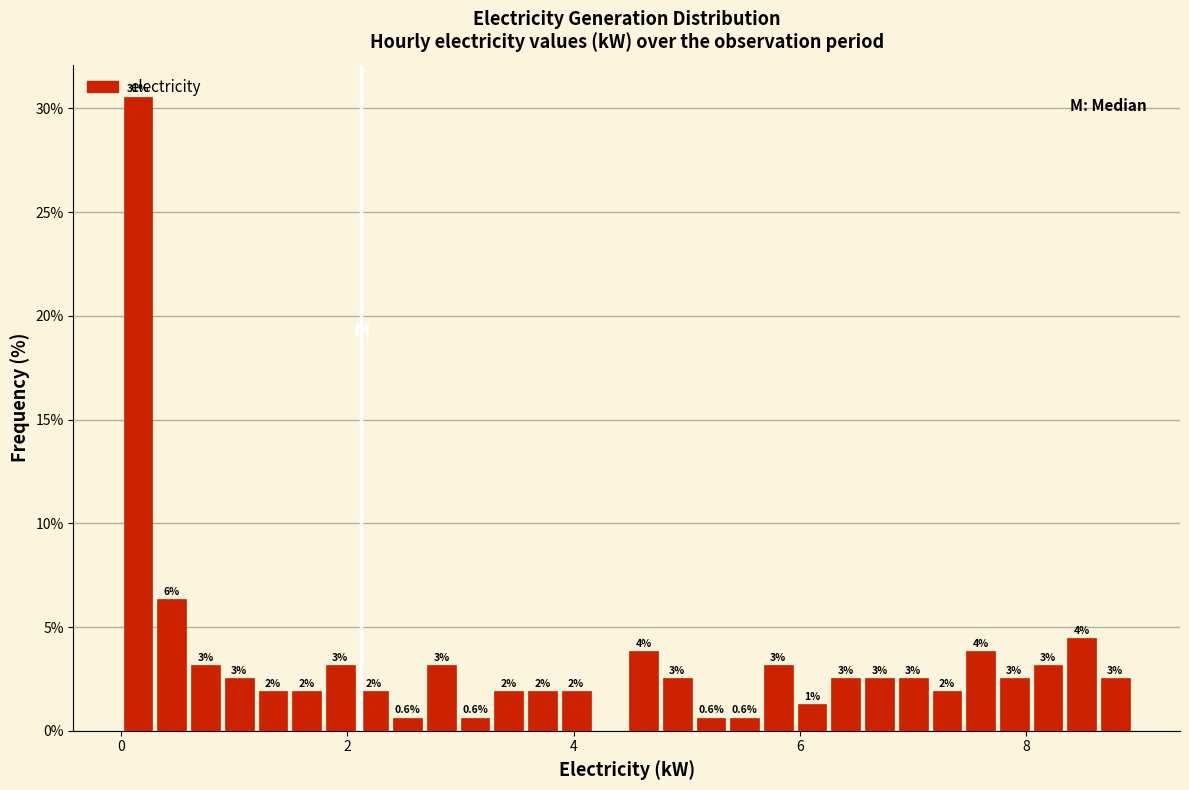

Around what value on the x-axis is the tallest bar? Give the approximate position of its centre, as read against the axis.

0.2